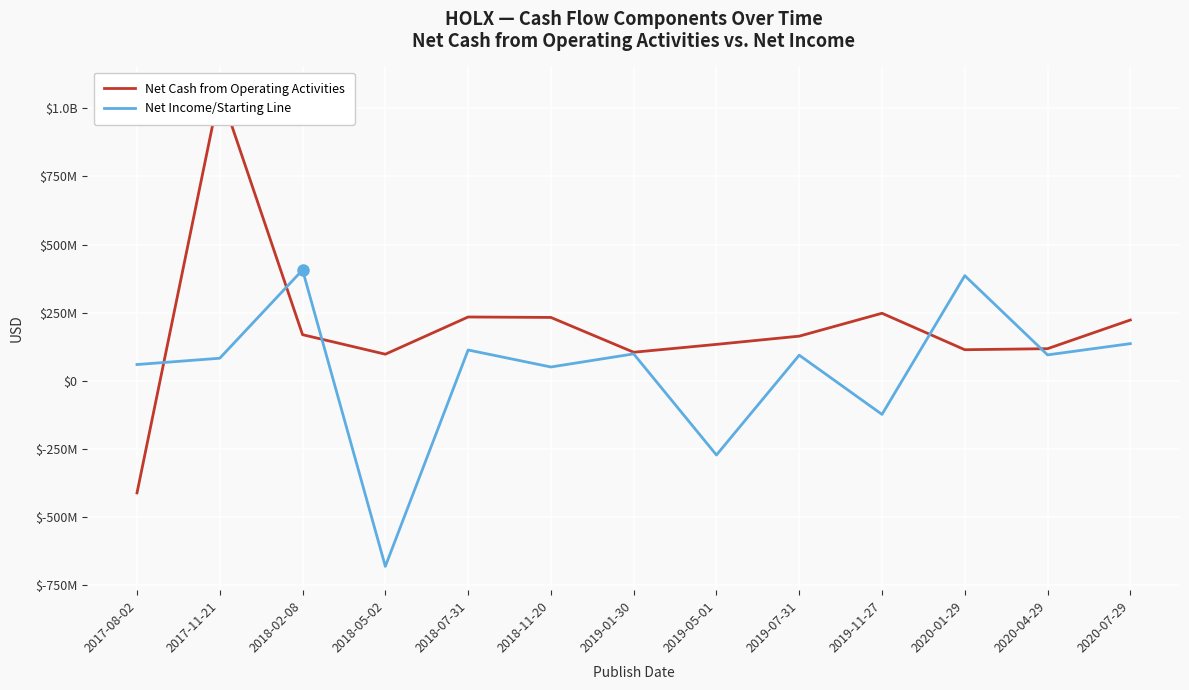

At how many categories does at least one series exceed -223986562?

13